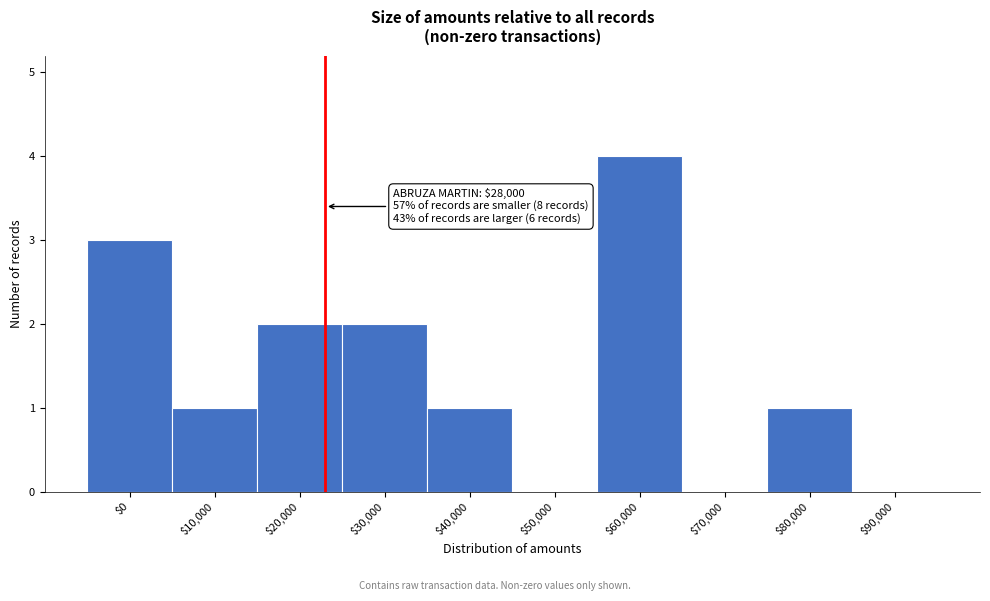

Is it true that the value at $30,000 is 2?

True